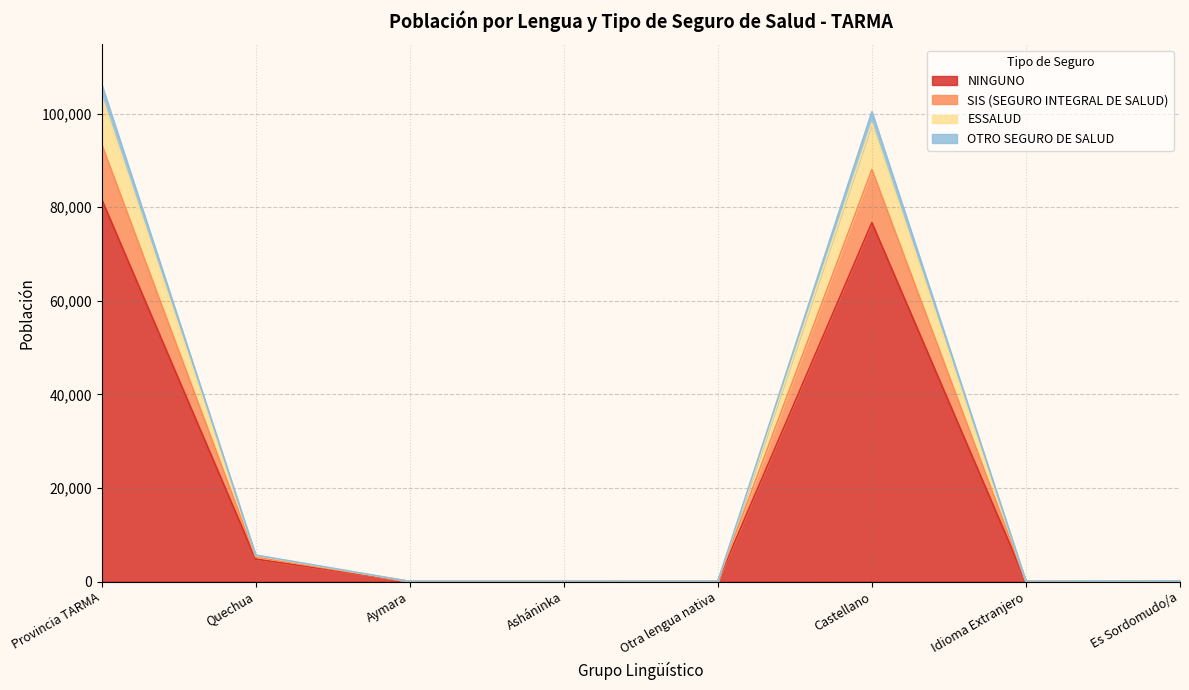

Is the value of NINGUNO at Castellano greater than the value of ESSALUD at Es Sordomudo/a?

Yes